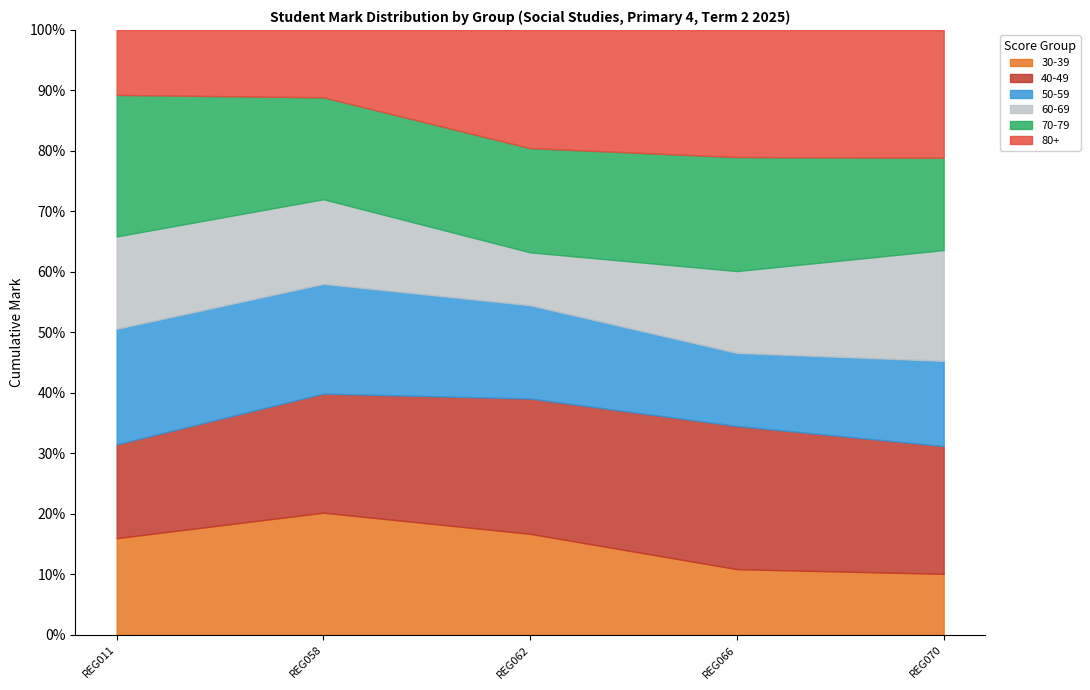

Is it true that 30-39 equals 6.2 at REG066?

False